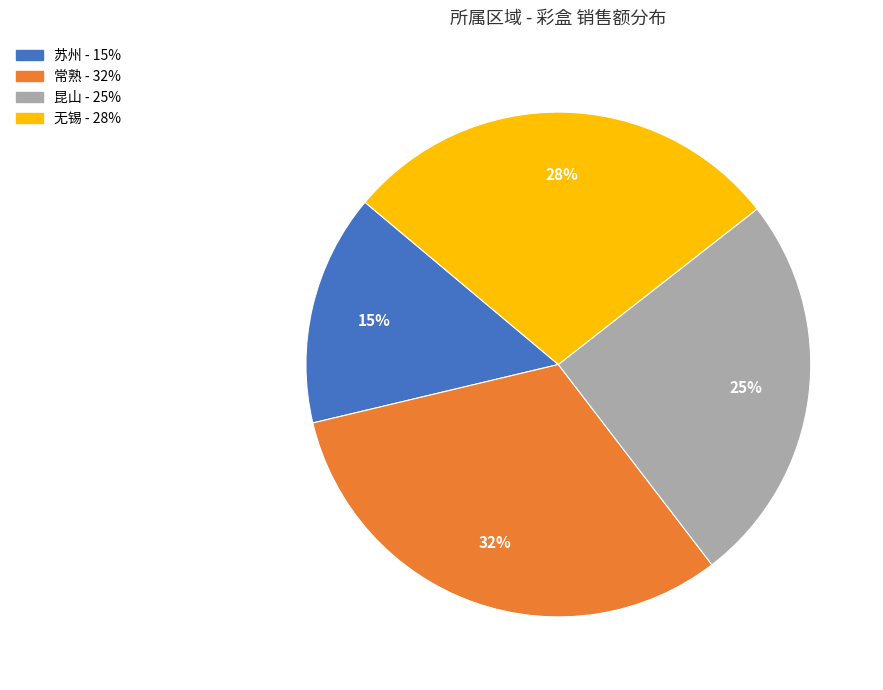

What is the largest slice in the pie chart?

常熟